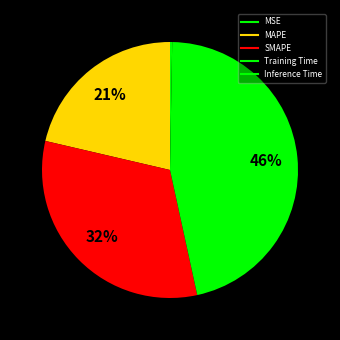

Between MAPE and Inference Time, which is larger?

MAPE